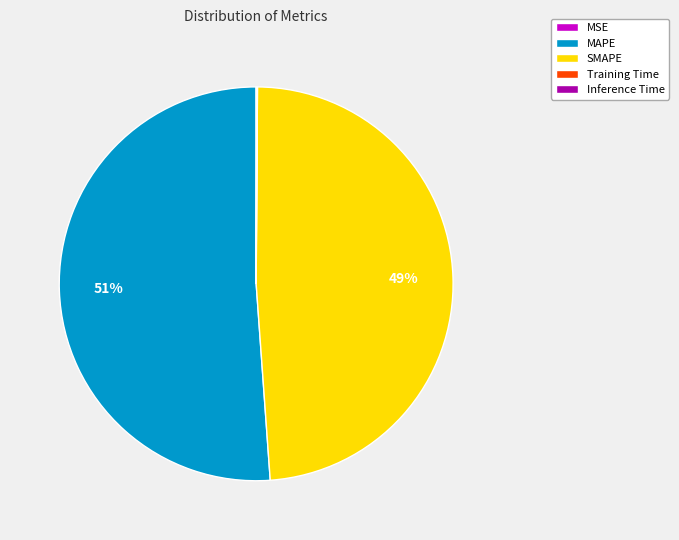

To the nearest percent, what is the difference between the largest and smallest slice percentages?

51%